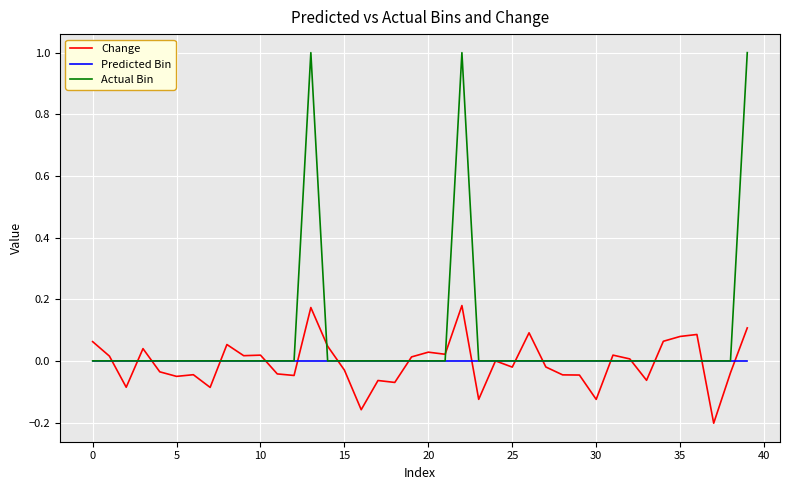

What is the maximum value shown in the chart?

1.0